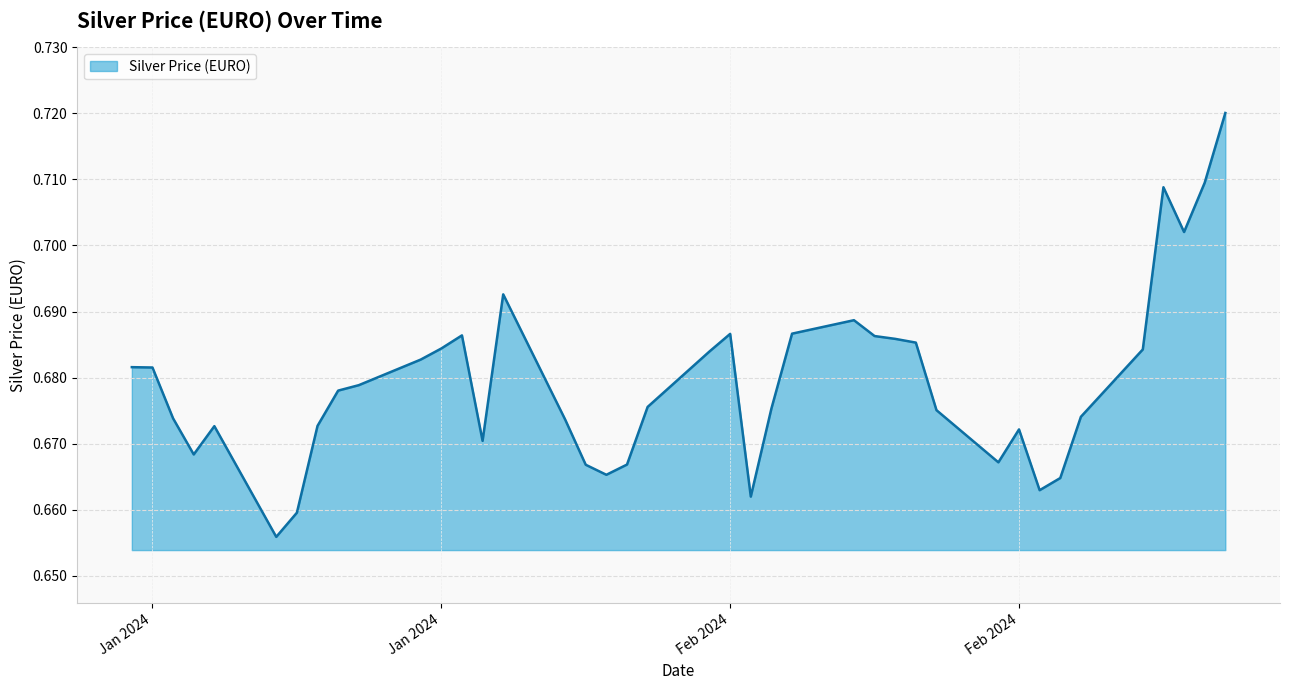

Is this an area chart (filled region under the line)?

Yes